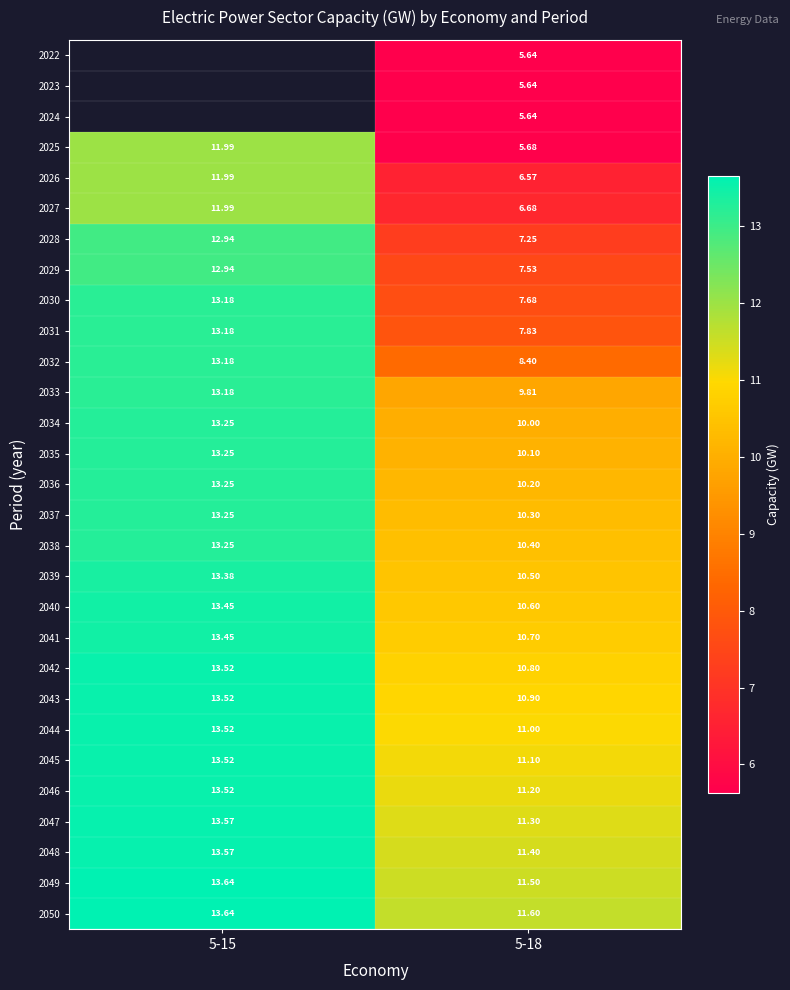

At which label is 2031 closest to 10?

5-18